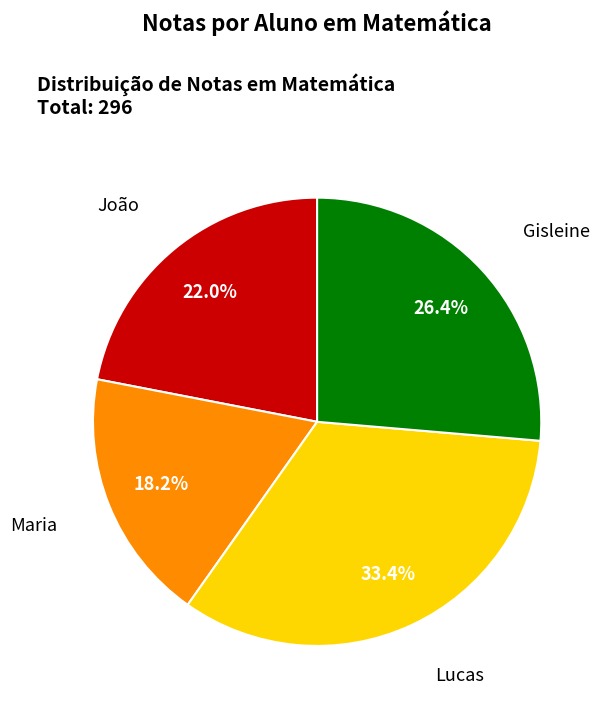

Does any single category account for the majority?

No